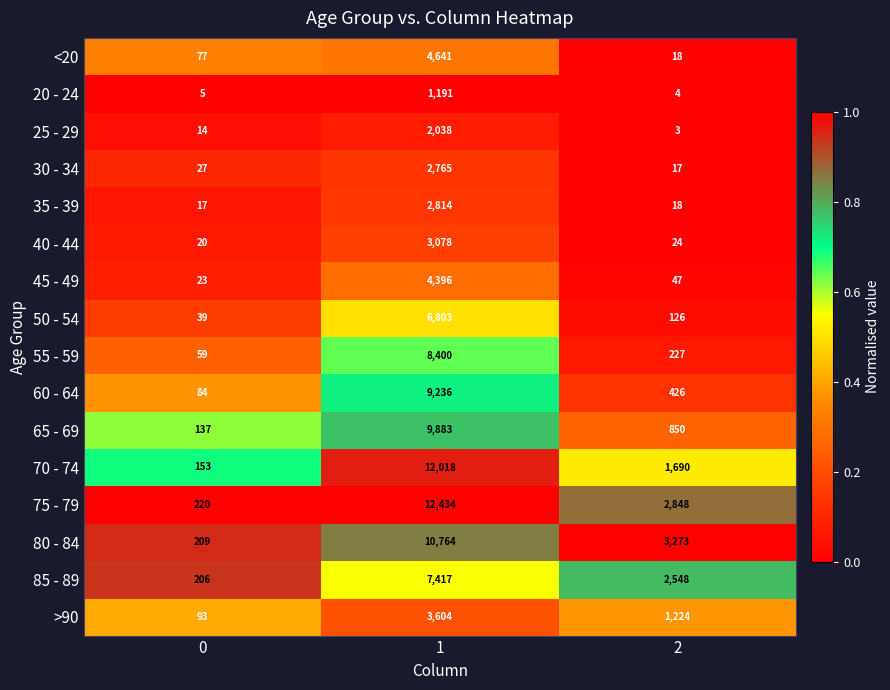

Which series has the largest total across all categories?

75 - 79